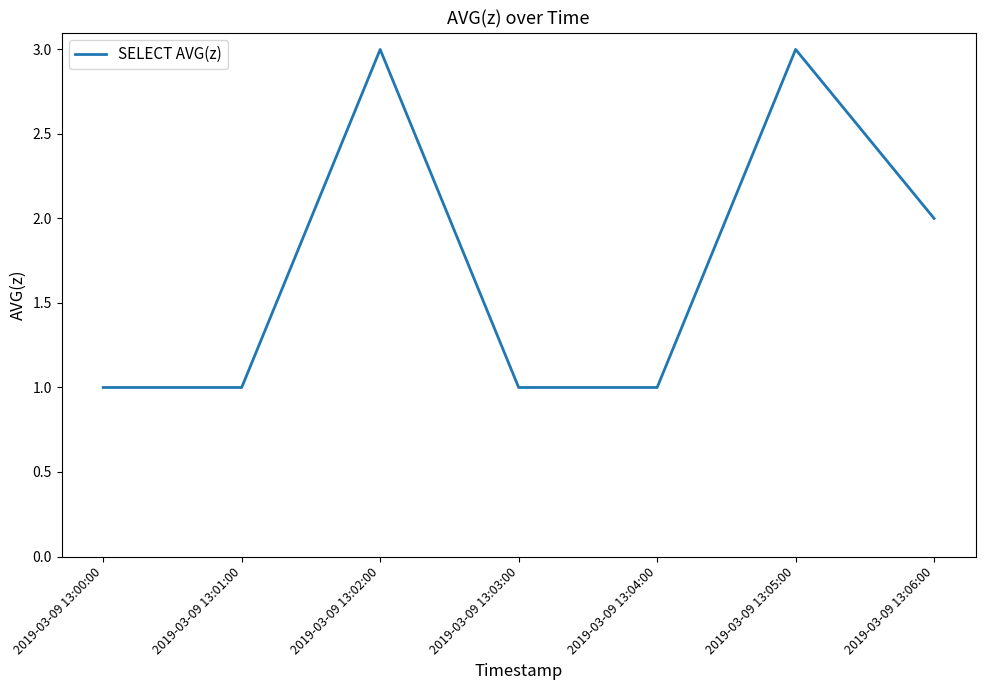

What is the greatest value displayed?

3